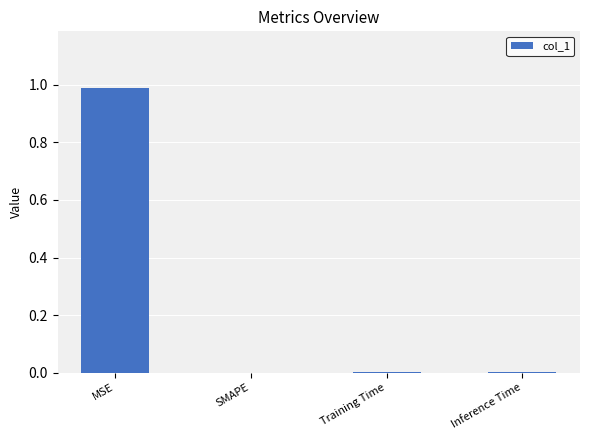

How many data points does each series have?

4